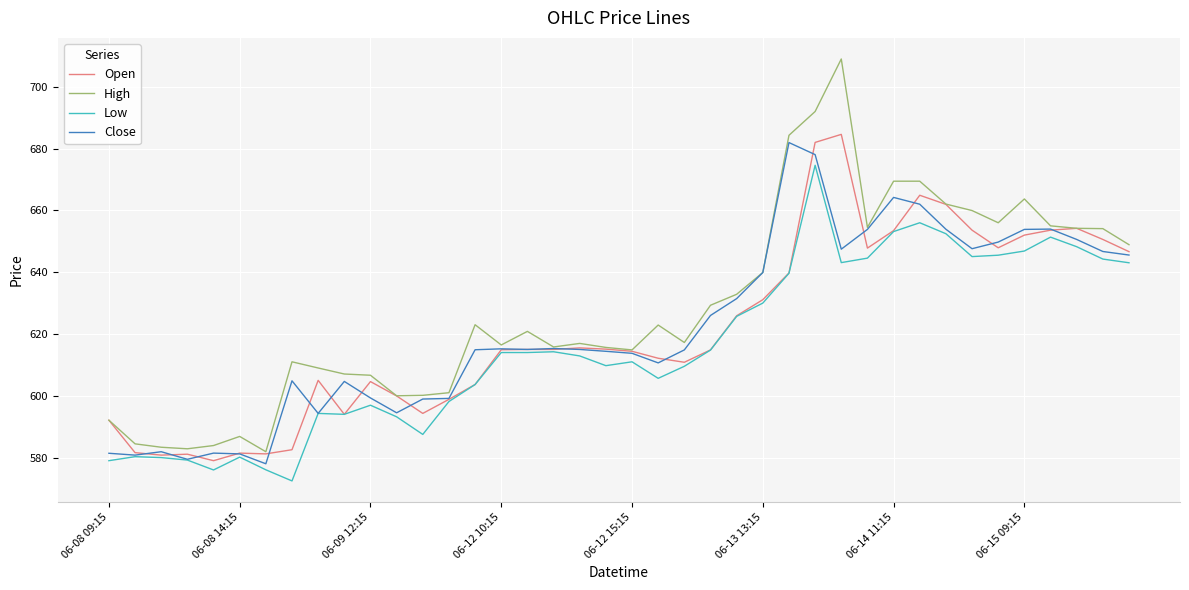

What is the smallest value displayed?

572.5